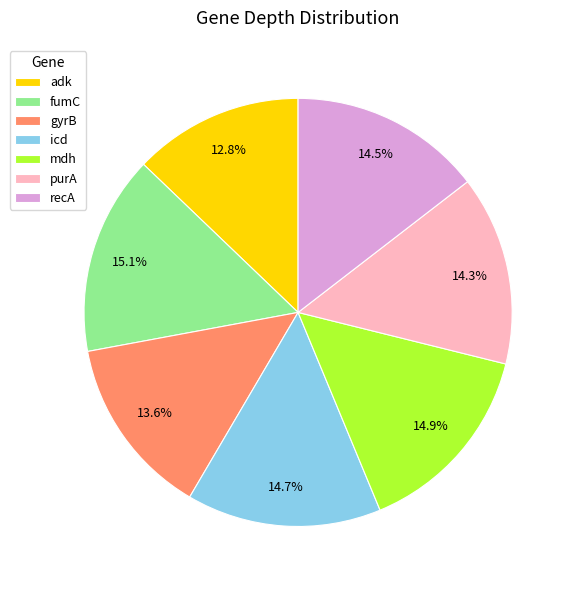

Does gyrB represent more than half of the total?

No